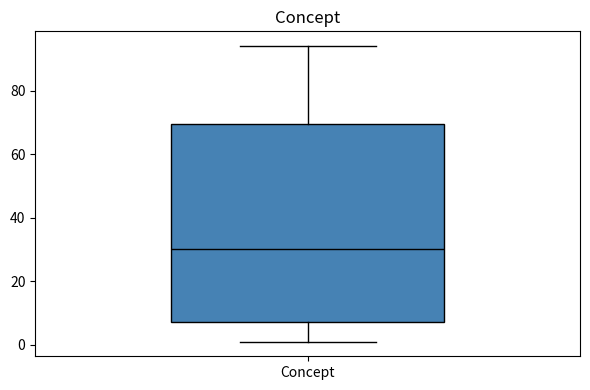

Read this box plot against the y-axis: the position of the median line, the range covered by the box, and the ends of both whiskers. The values are not printed on the chart, so give them approximately, as read against the axis.

median 30, box 8 to 70, whiskers 2 to 94